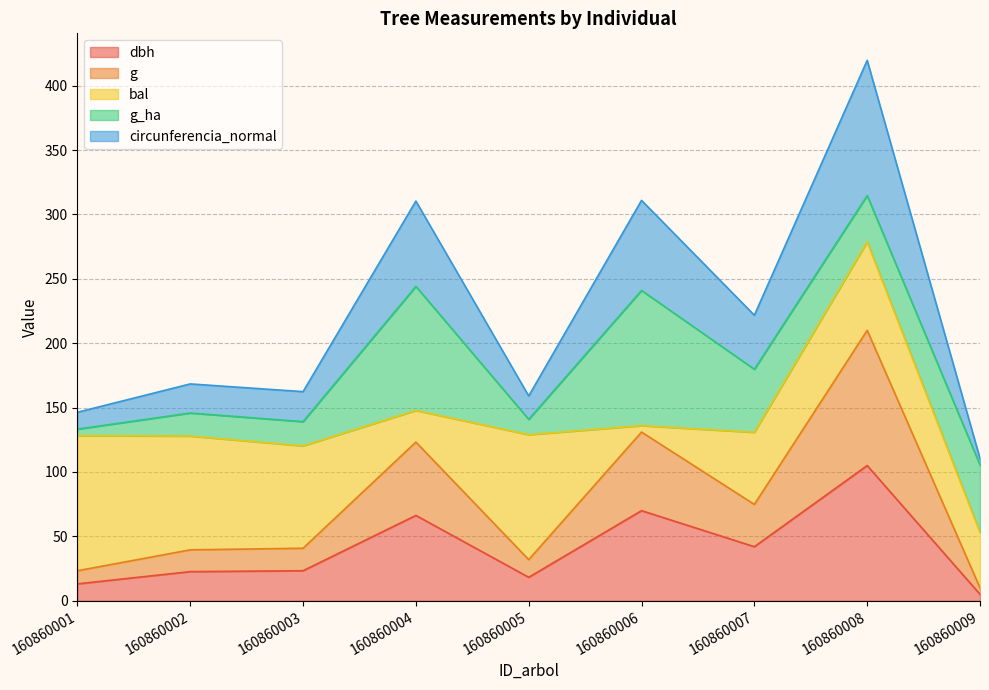

In g, how many points are lower than both neighbors (excluding endpoints)?

2